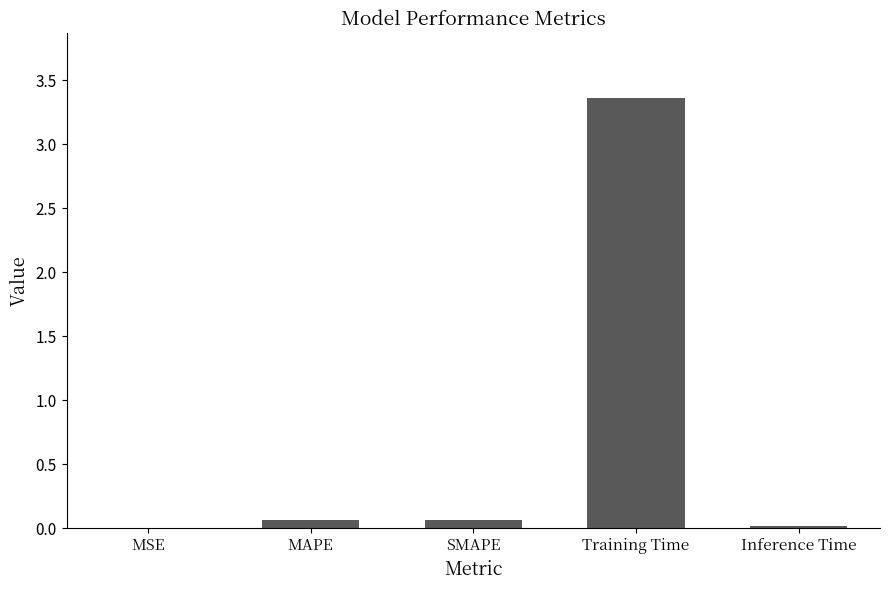

What is the sum of all values?

3.5